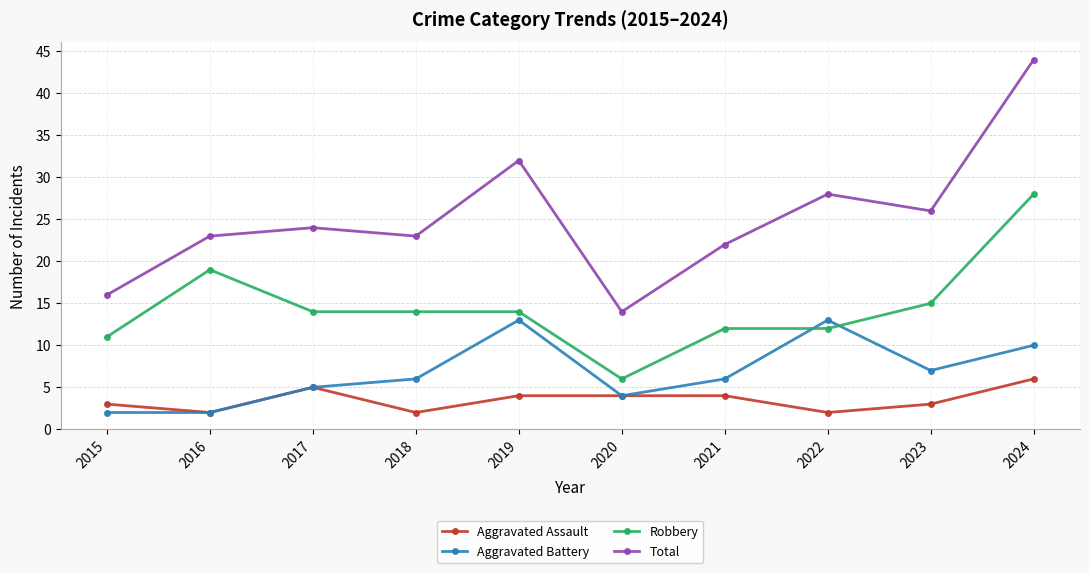

Reading left to right, extract all data points from this chart.

Aggravated Assault: 3	2	5	2	4	4	4	2	3	6
Aggravated Battery: 2	2	5	6	13	4	6	13	7	10
Robbery: 11	19	14	14	14	6	12	12	15	28
Total: 16	23	24	23	32	14	22	28	26	44